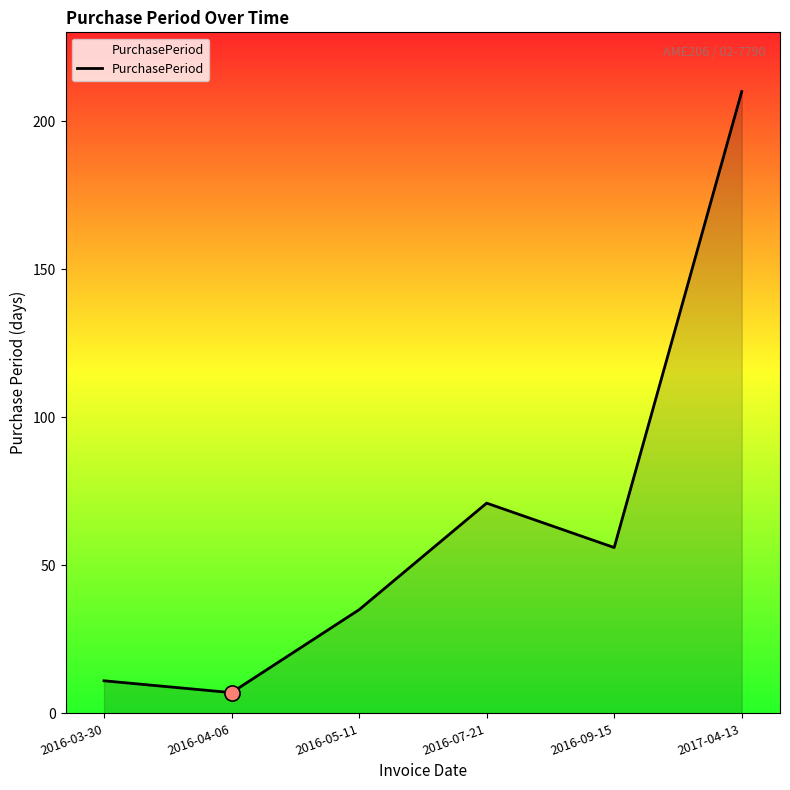

What is the ratio of the value at 2016-04-06 to the value at 2016-05-11?

0.2